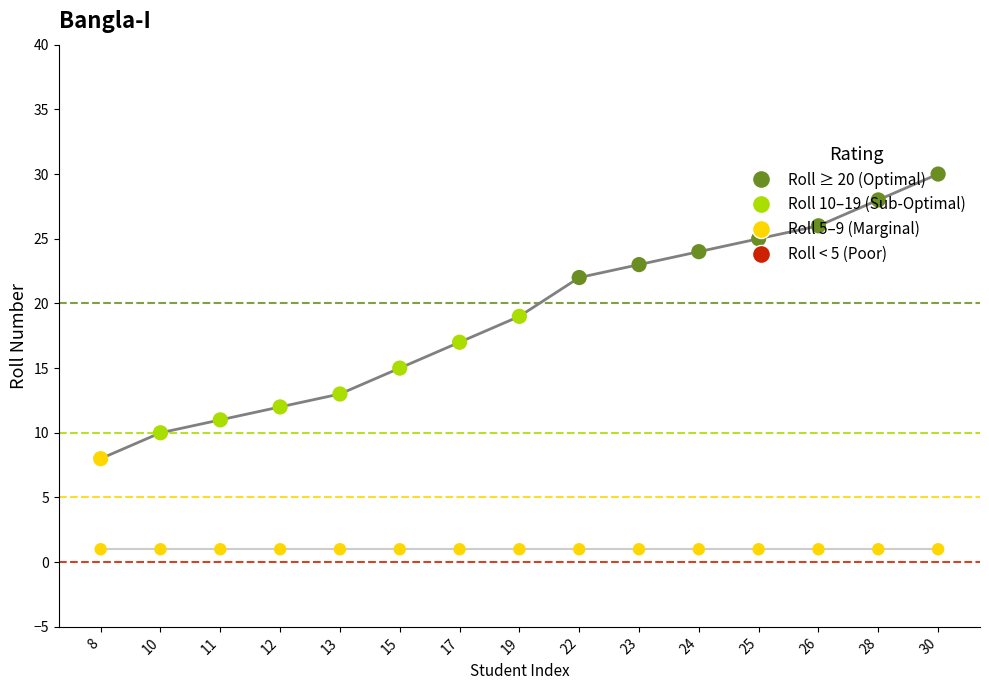

Which has a higher value, 13 or 11?

13